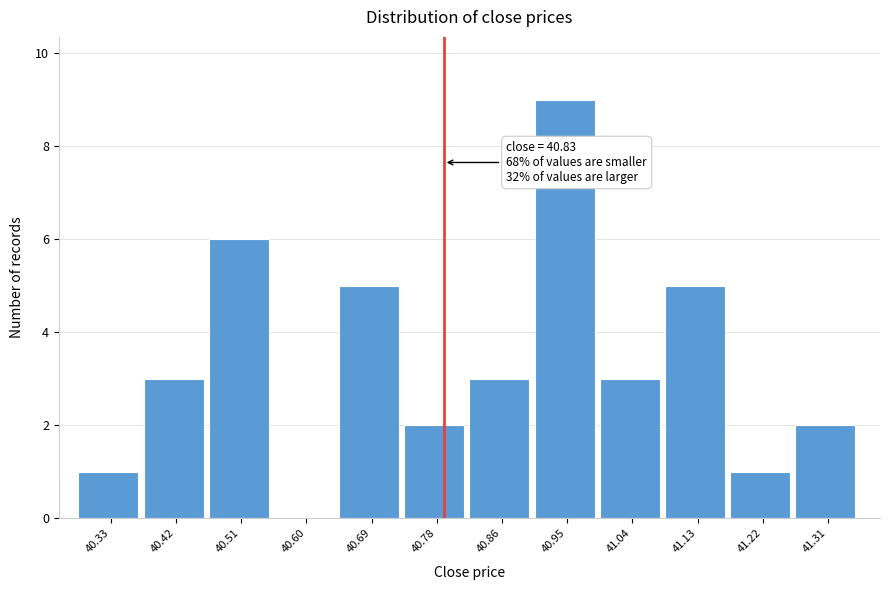

Reading left to right, transcribe all the data shown in this chart.

40.33=1	40.42=3	40.51=6	40.60=0	40.69=5	40.78=2	40.86=3	40.95=9	41.04=3	41.13=5	41.22=1	41.31=2